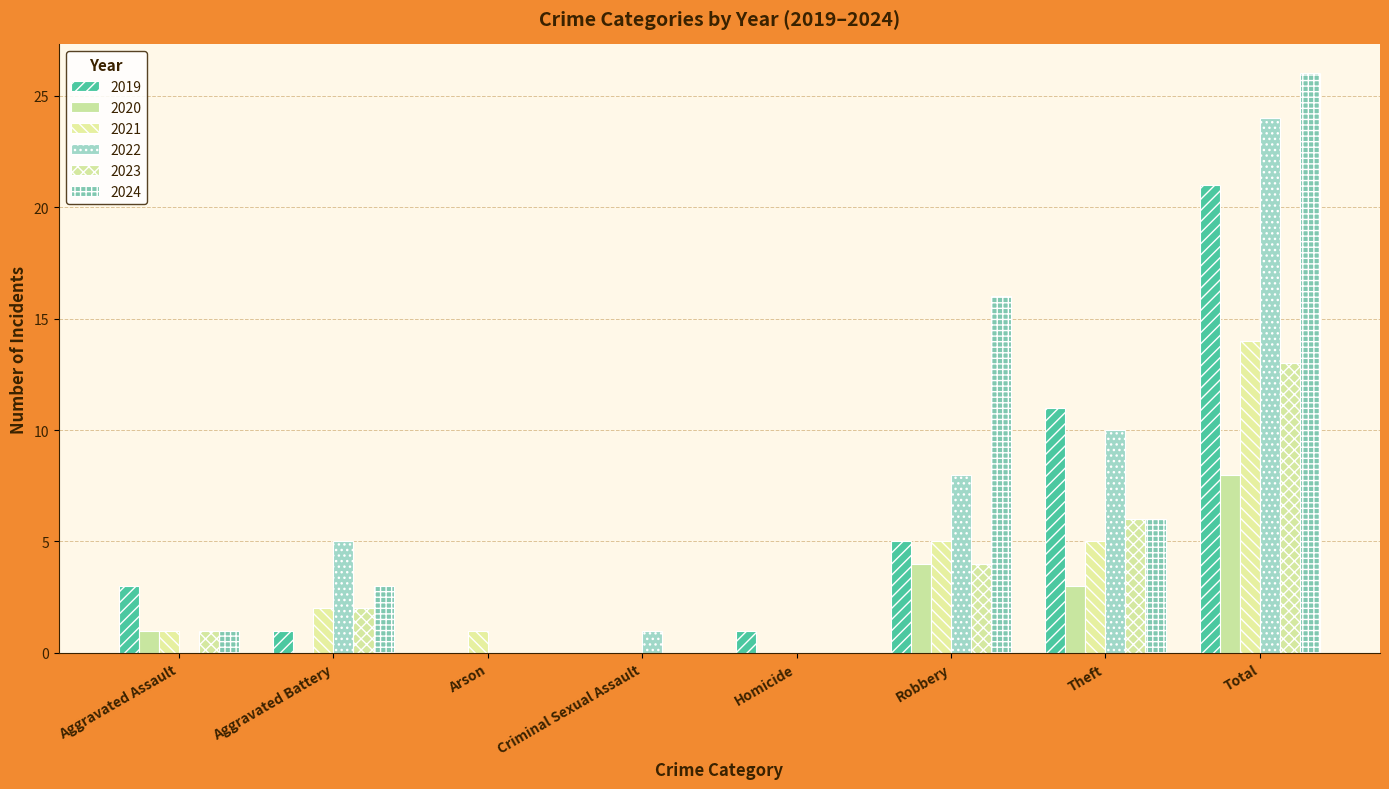

Rank the series at Total from highest to lowest value.

2024, 2022, 2019, 2021, 2023, 2020